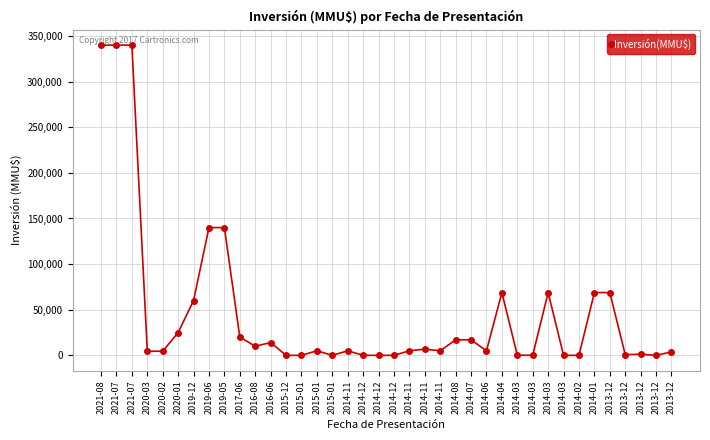

What is the difference between the maximum and minimum values?

340000